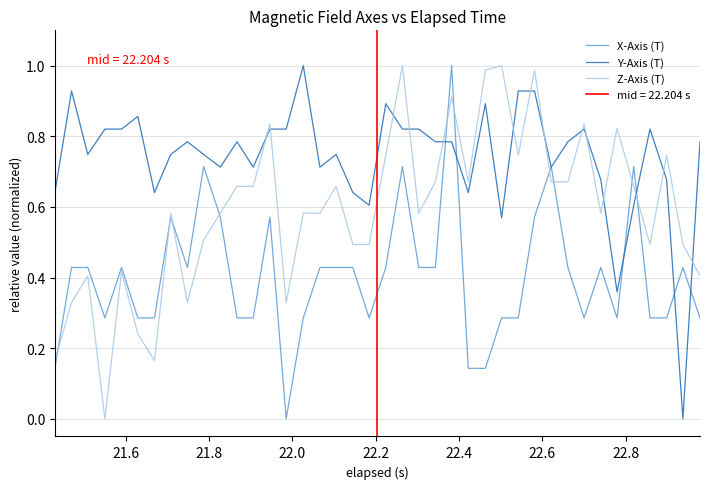

True or false: Z-Axis (T) and Y-Axis (T) intersect in this chart.

True